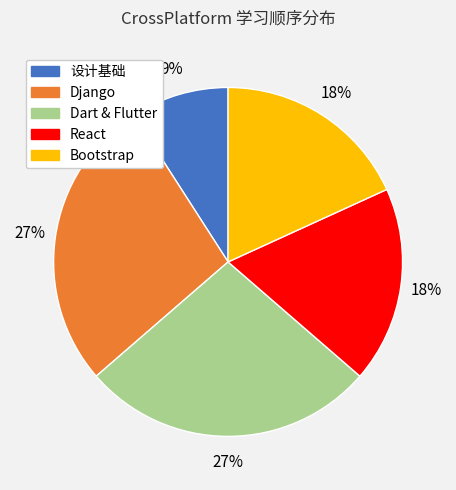

Which slice is the smallest?

设计基础